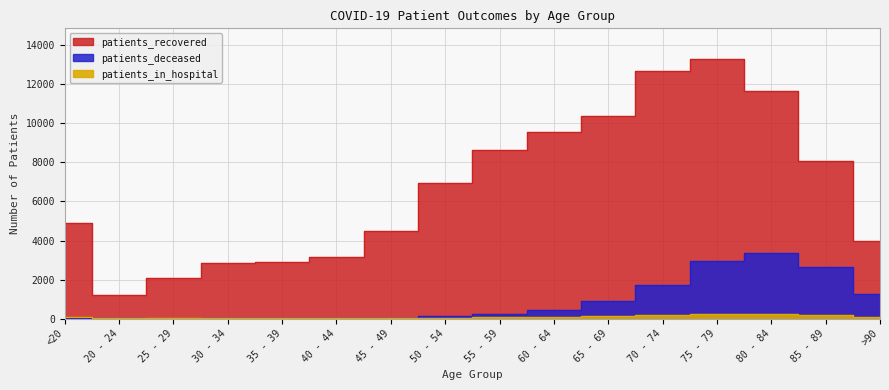

At which label is patients_in_hospital closest to 118?

65 - 69